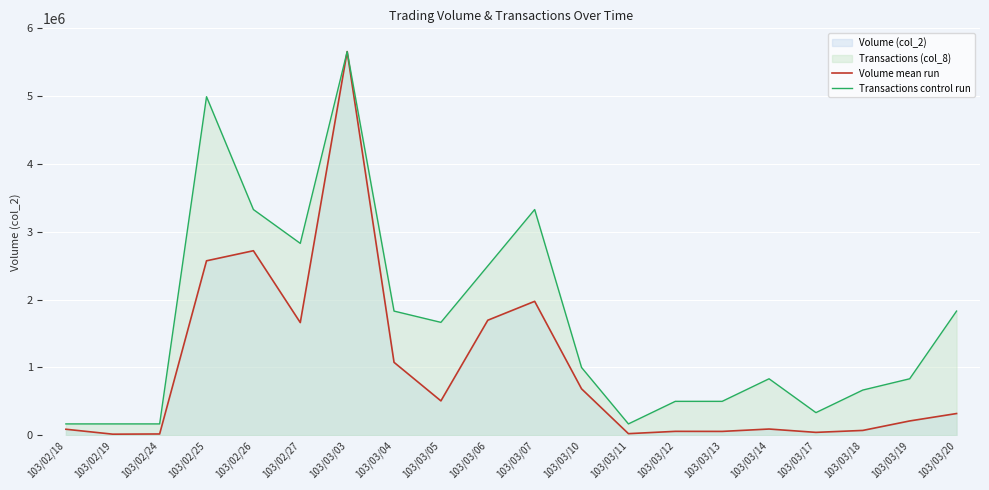

At 103/03/04, list the series in order from smallest to largest.

Volume mean run, Transactions control run